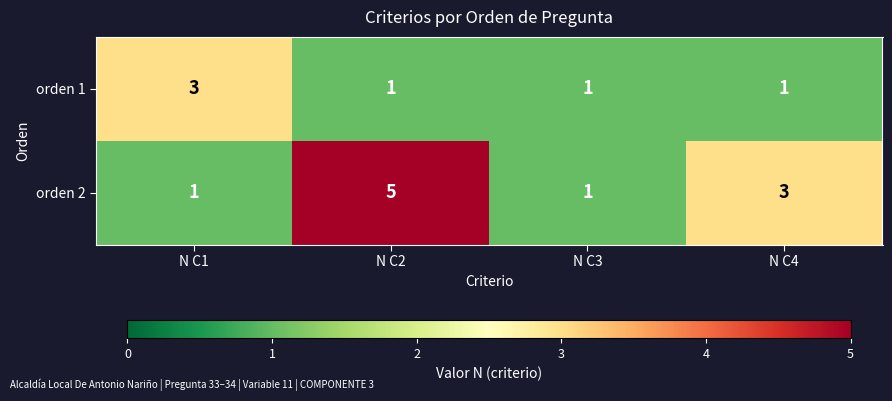

Where does the orden 2 series first go above 3?

N C2